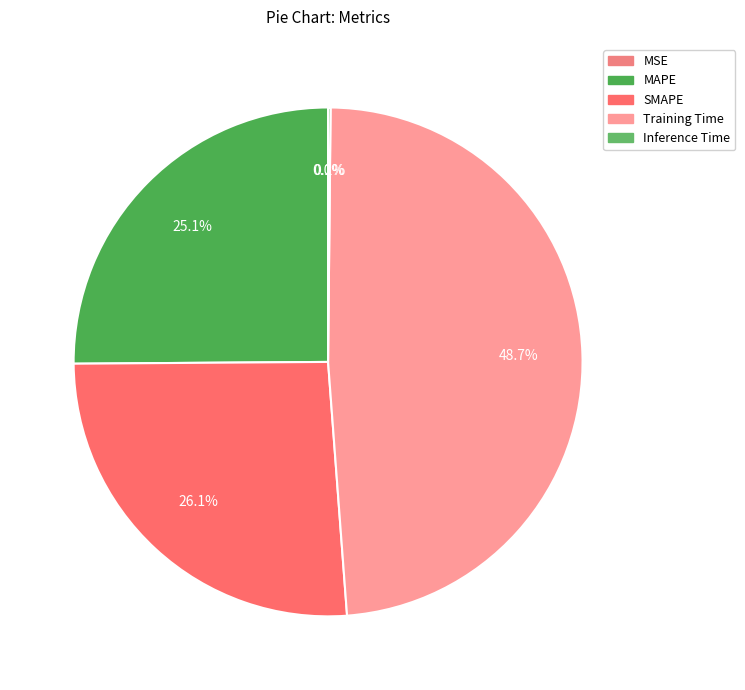

To the nearest percent, what is the combined percentage of Inference Time and Training Time?

49%